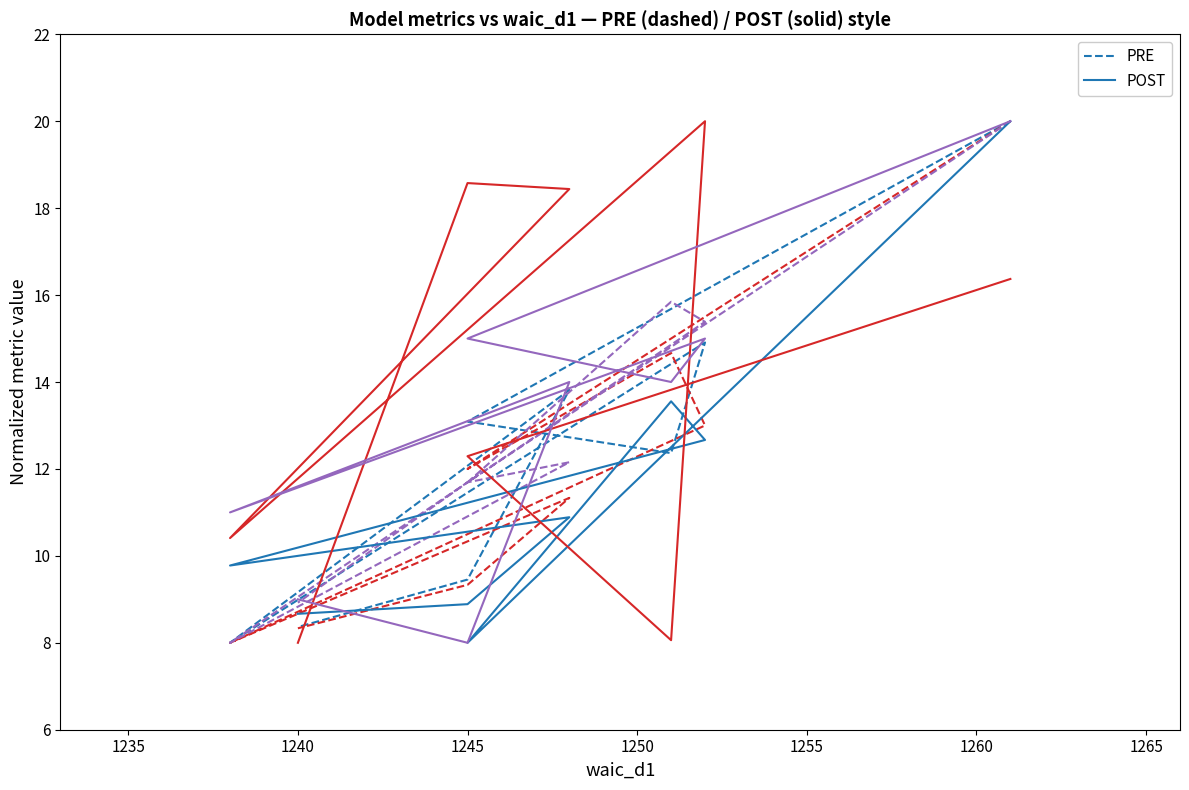

What is the difference between the maximum and minimum values in the rhat_max series?

12.0